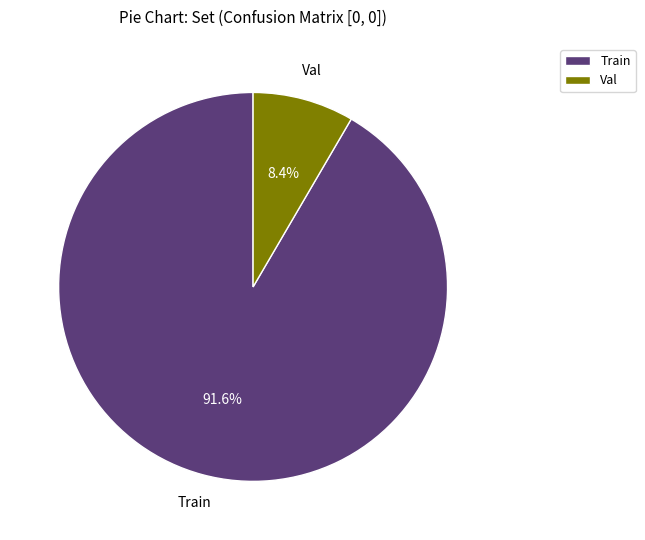

True or false: Val accounts for 18% of the total.

False